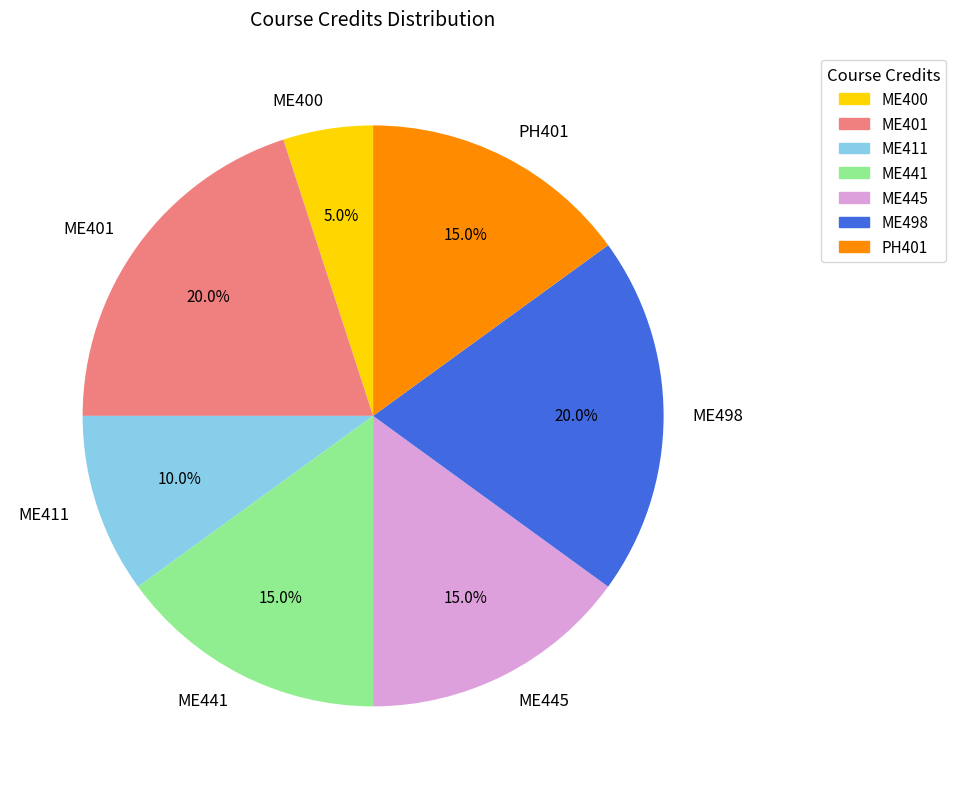

To the nearest percent, what is the average slice percentage?

14%